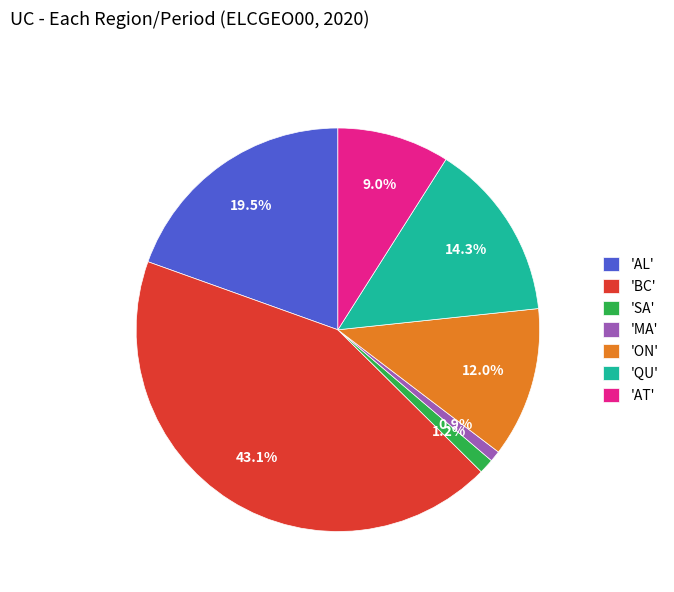

How many slices are in this pie chart?

7